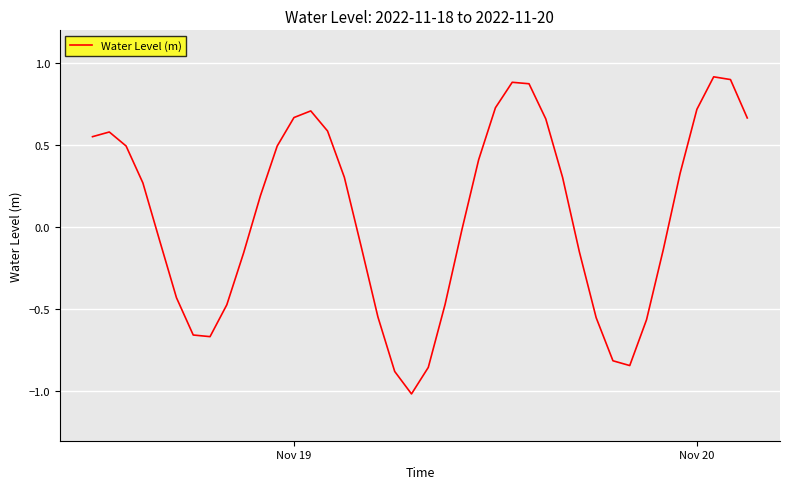

How many interior local peaks (higher than both neighbors) does the data have?

4